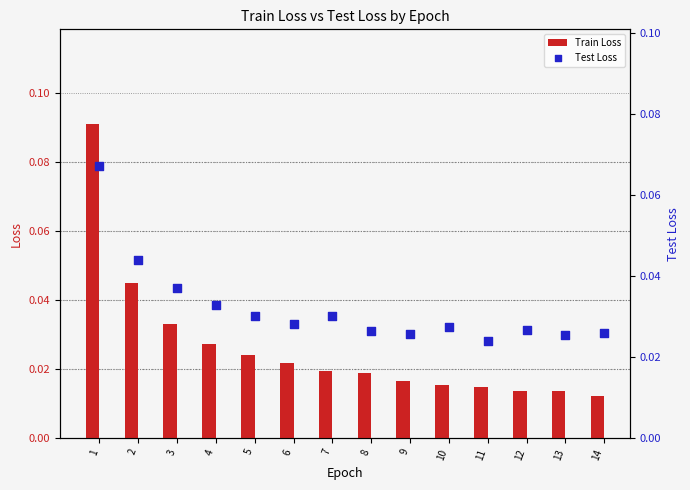

Is the value of Train Loss at 1 greater than the value of Test Loss at 13?

Yes